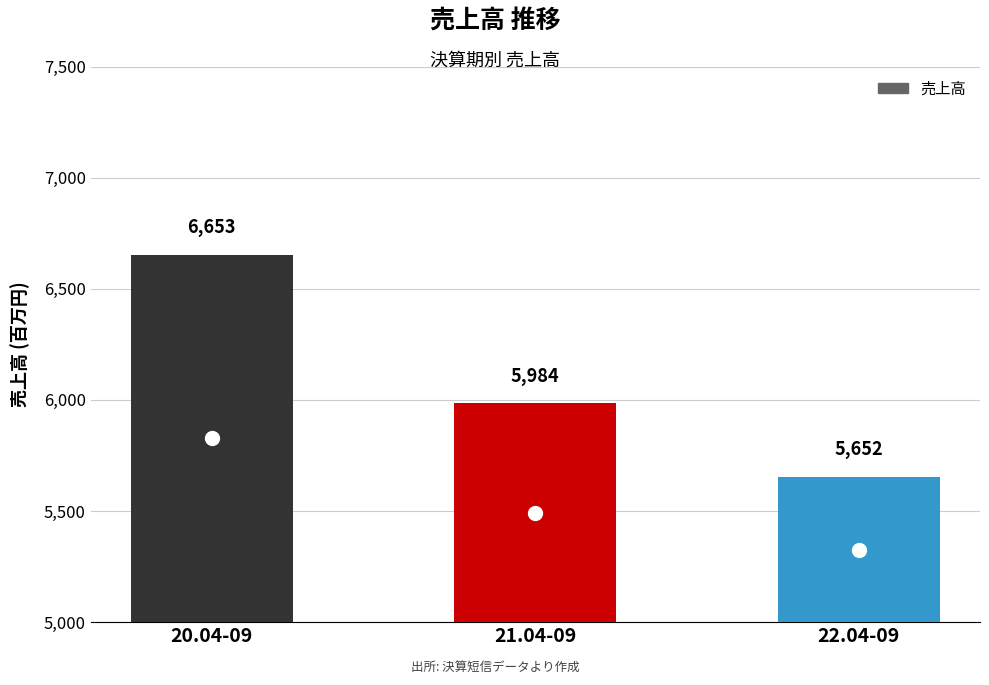

True or false: the data shows 1702 at 21.04-09.

False